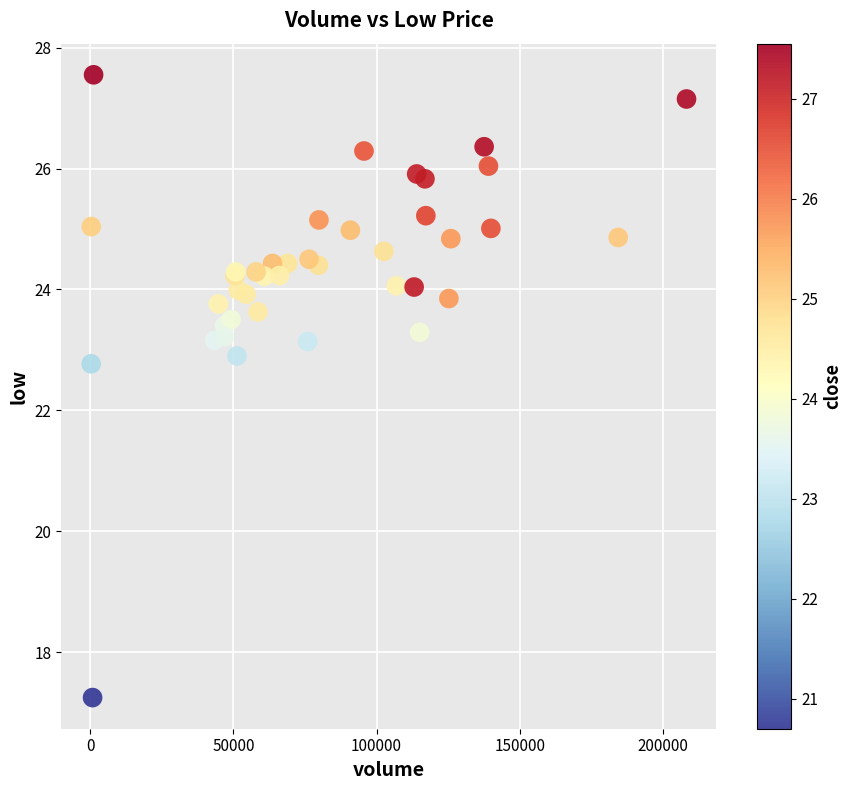

What Y value in the scatter plot is closest to 22?

22.8